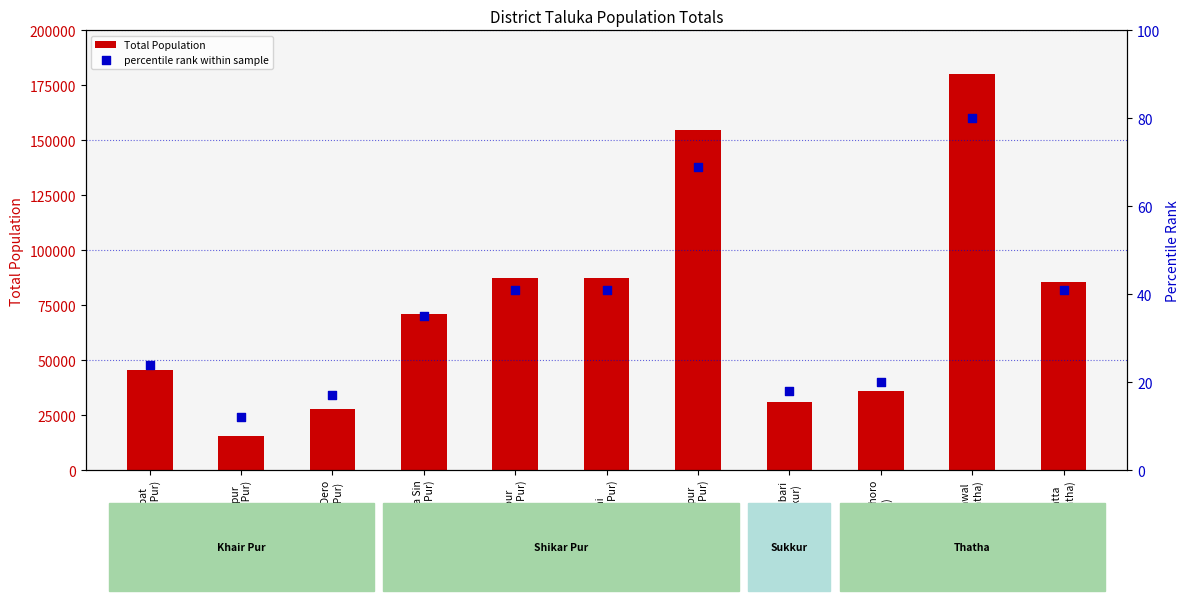

At how many categories does at least one series exceed 38261?

7